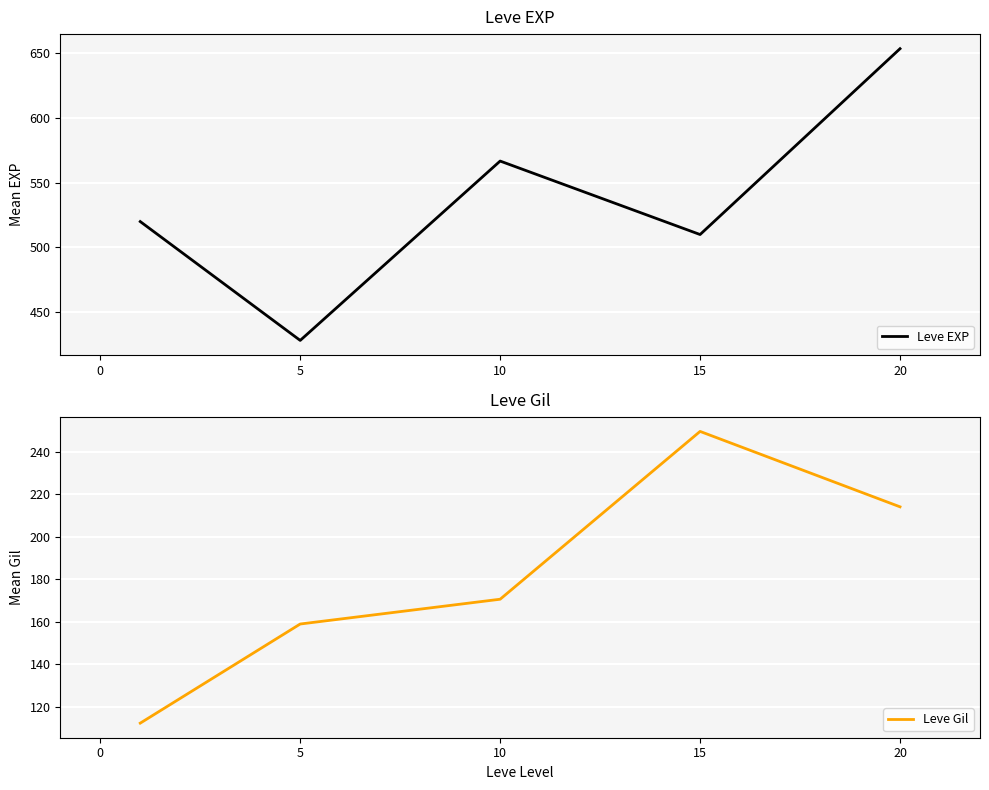

The Leve EXP series shows 566.7 at 10. True or false?

True